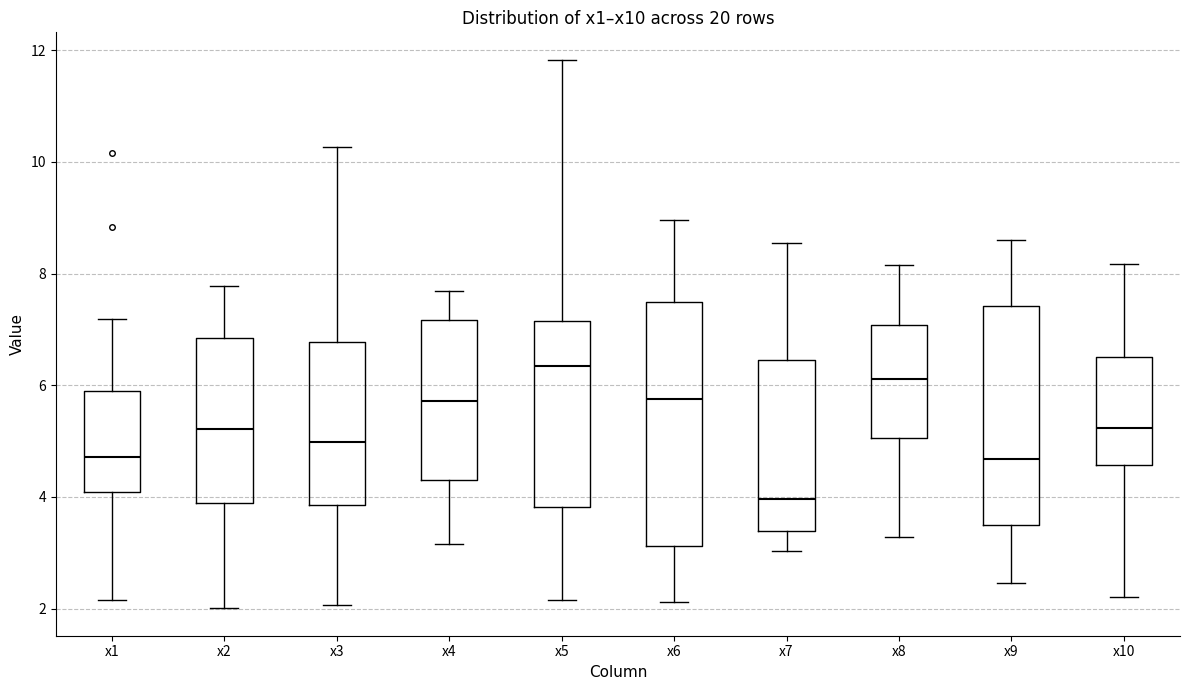

Comparing the boxes themselves (not the whiskers), which one is the tallest?

x6